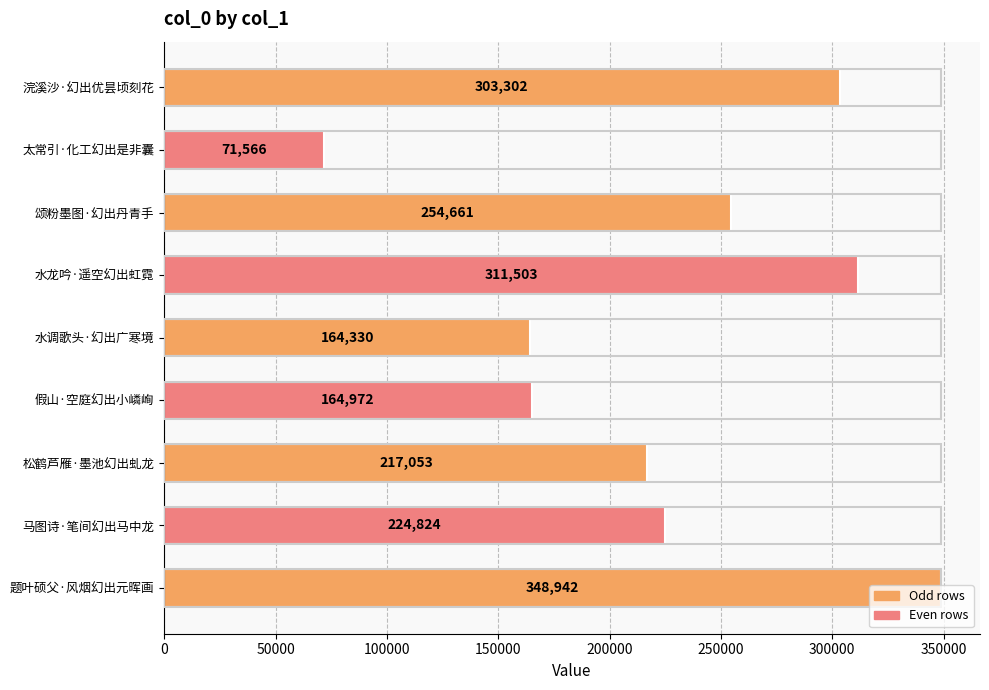

Are the bars horizontal?

Yes